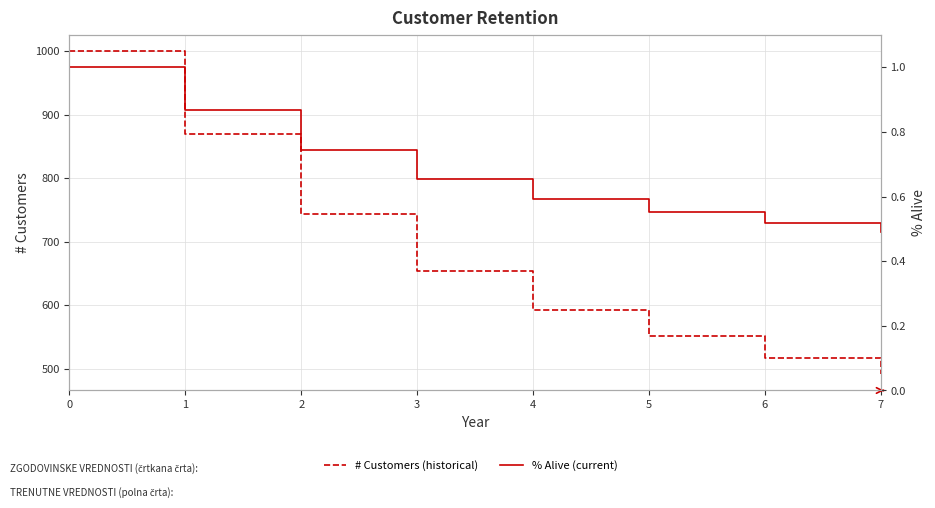

True or false: % Alive (current) has more than 1 interior local peaks.

False